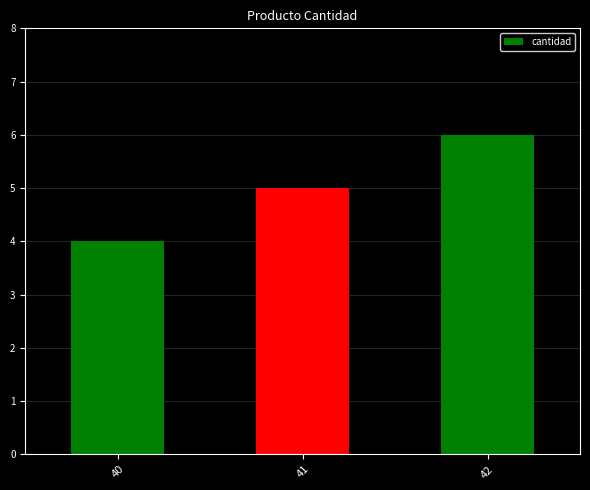

Where is the data nearest to the value 5?

41